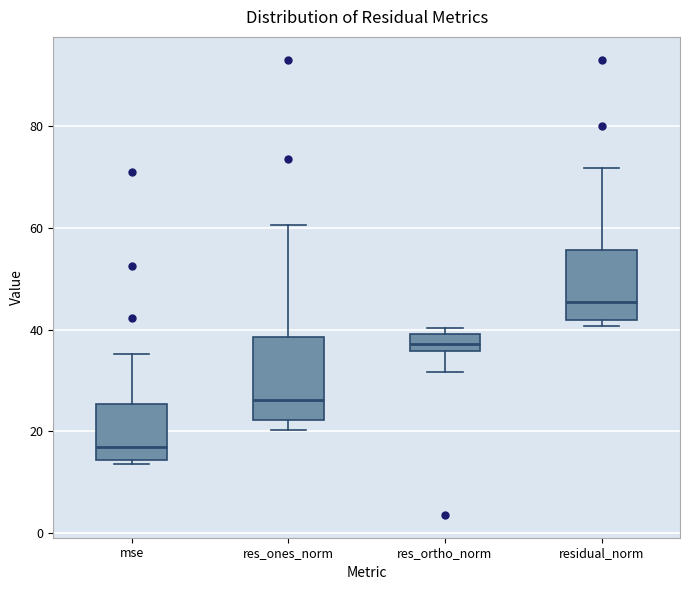

Comparing the boxes themselves (not the whiskers), which one is the tallest?

res_ones_norm